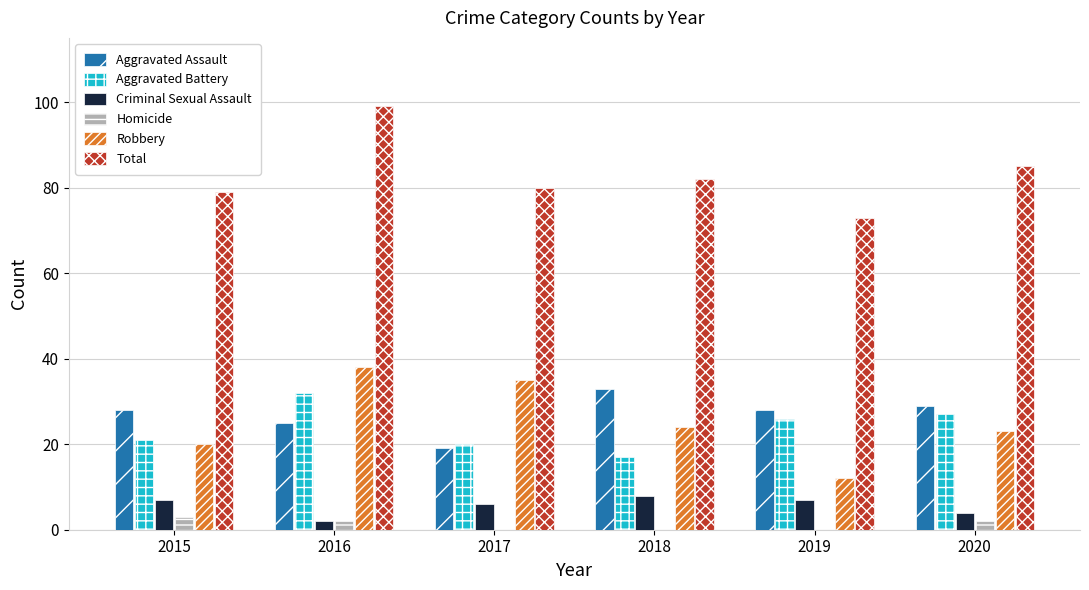

True or false: Aggravated Assault has a value of 28 at 2019.

True